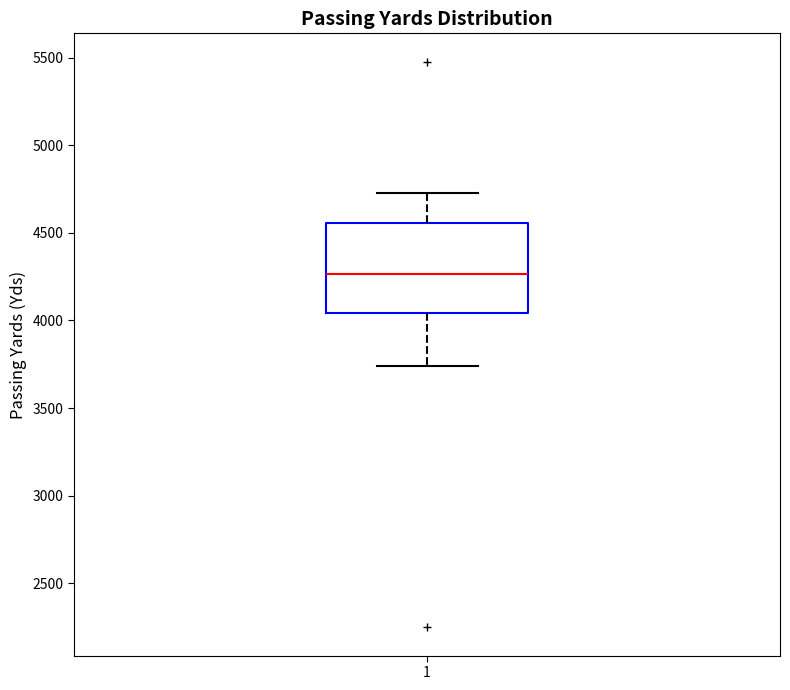

Where is the upper edge of the box at x = 1 on the y-axis? The values are not printed on the chart, so give them approximately, as read against the axis.

4550